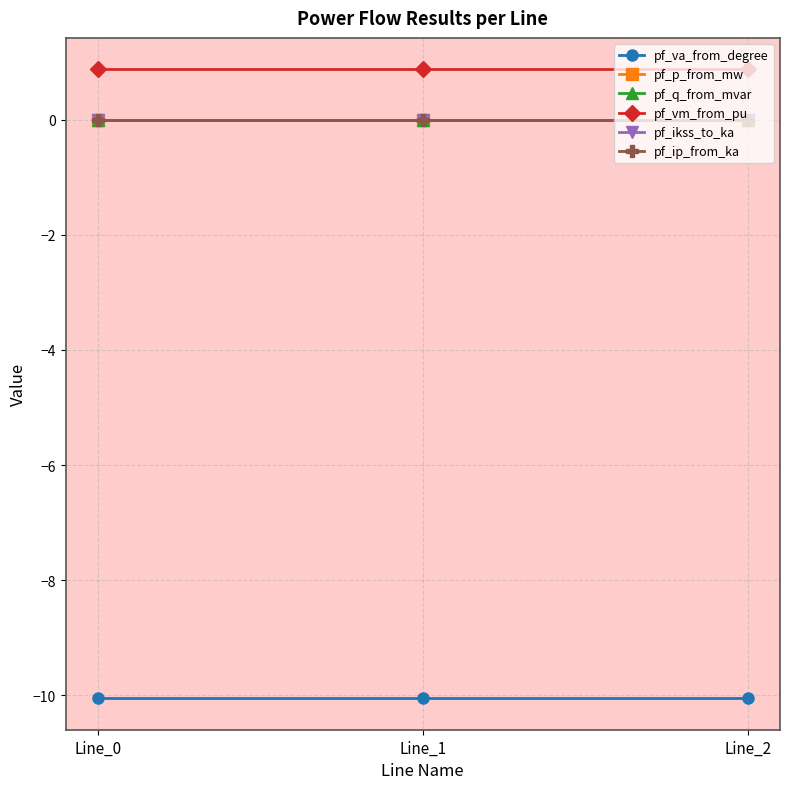

Which series has the largest range (max minus min)?

pf_p_from_mw